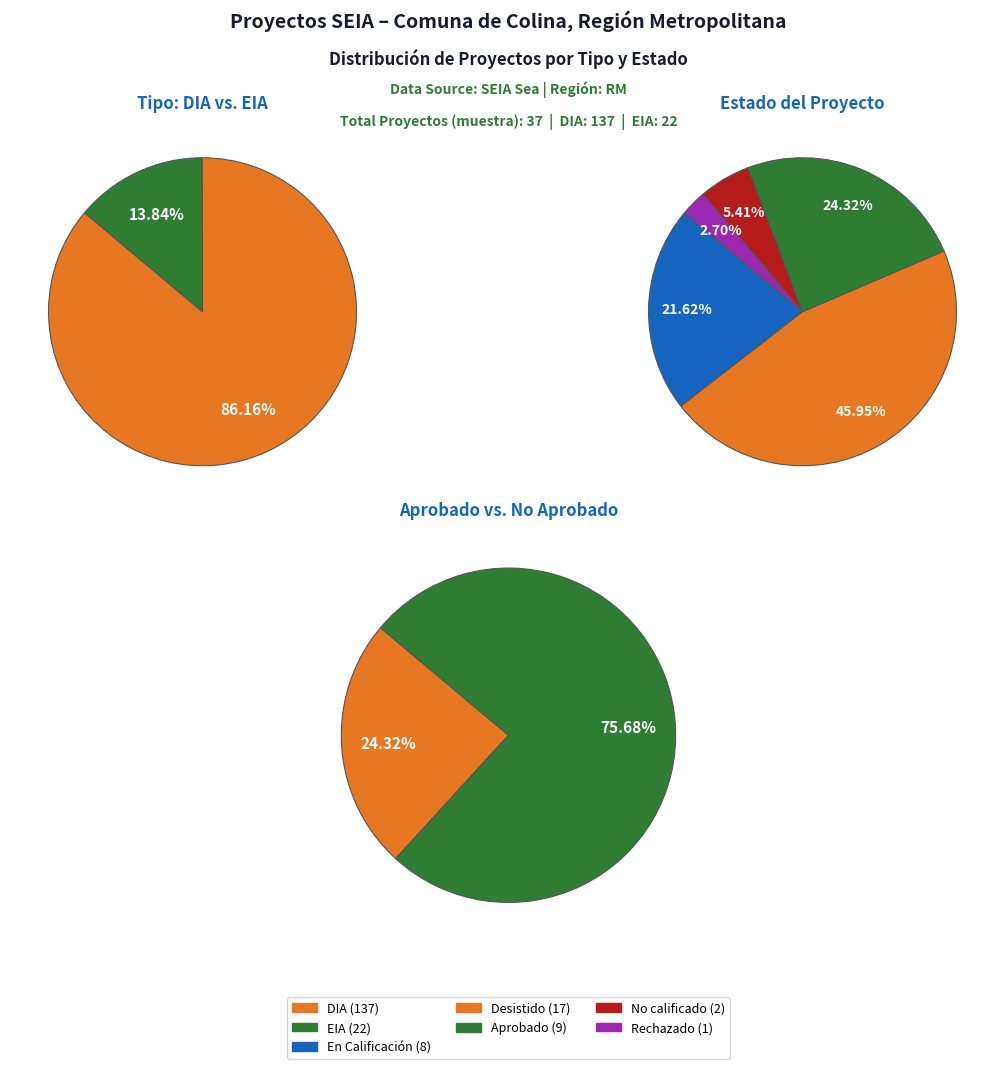

Does DIA account for over 50% of the chart?

Yes